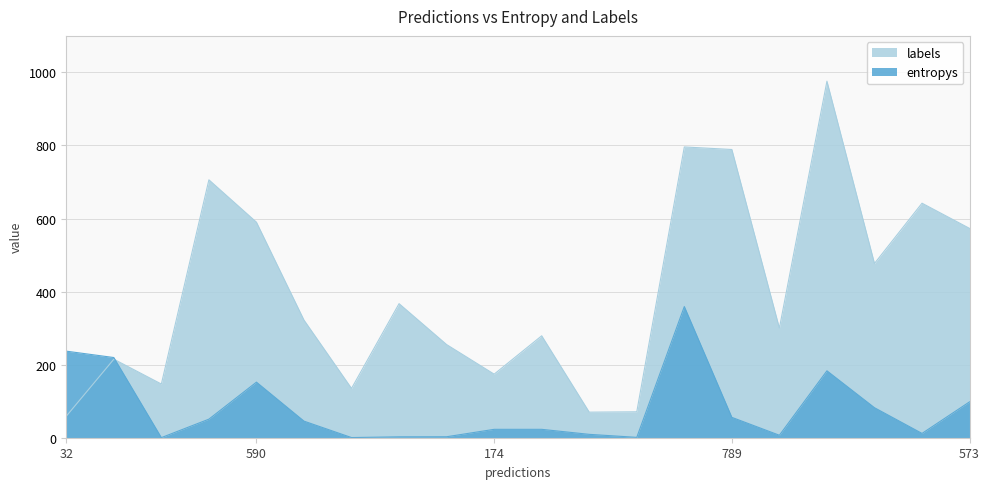

At 789, list the series in order from smallest to largest.

entropys, labels